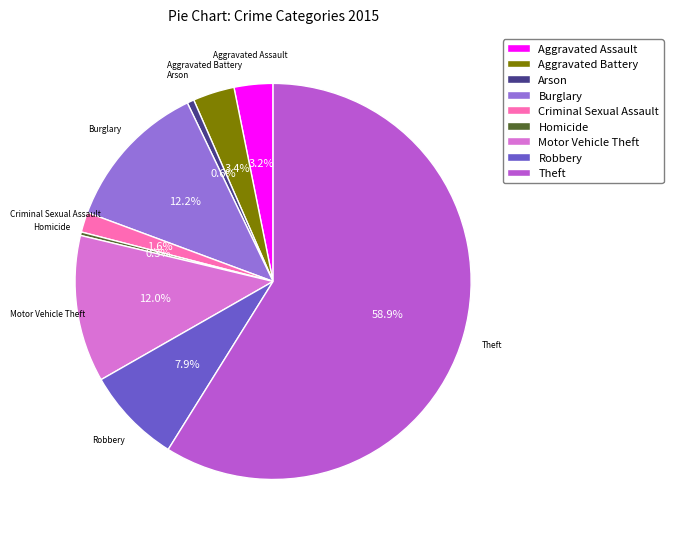

Which category has the biggest portion of the pie?

Theft